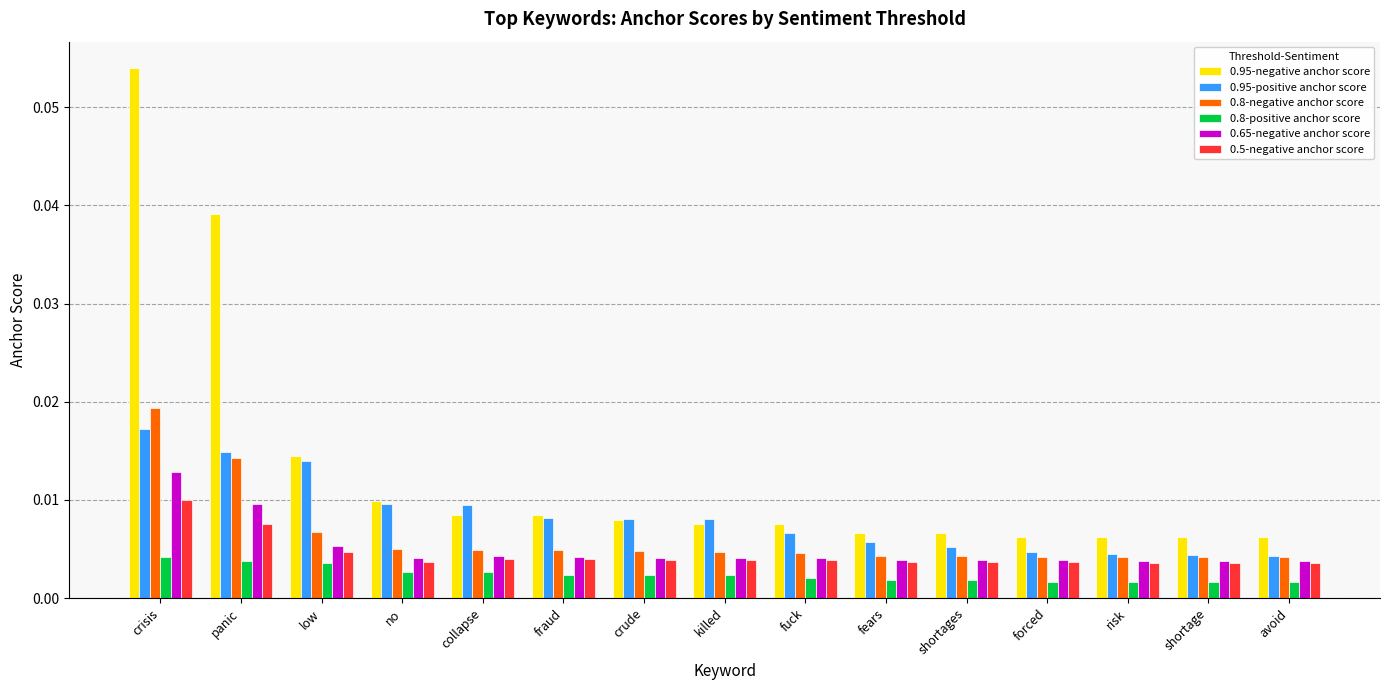

Which series has the largest total across all categories?

0.95-negative anchor score